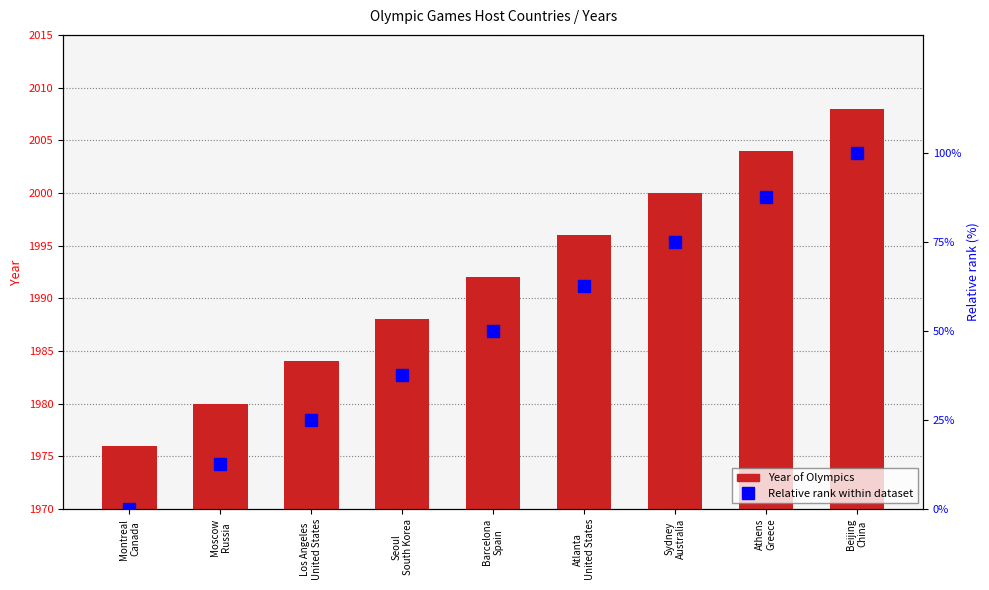

Reading left to right, what are all the values shown in this chart?

Year of Olympics: Montreal
Canada=1976.0	Moscow
Russia=1980.0	Los Angeles
United States=1984.0	Seoul
South Korea=1988.0	Barcelona
Spain=1992.0	Atlanta
United States=1996.0	Sydney
Australia=2000.0	Athens
Greece=2004.0	Beijing
China=2008.0
Relative rank within dataset: Montreal
Canada=0.0	Moscow
Russia=12.5	Los Angeles
United States=25.0	Seoul
South Korea=37.5	Barcelona
Spain=50.0	Atlanta
United States=62.5	Sydney
Australia=75.0	Athens
Greece=87.5	Beijing
China=100.0